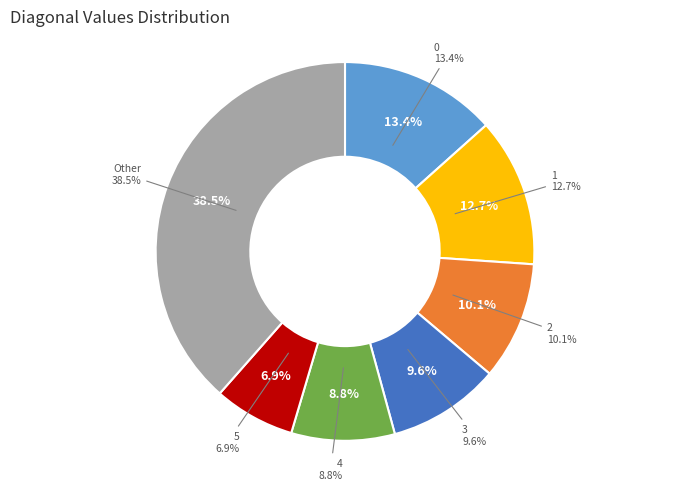

To the nearest percent, what portion does 5 represent?

7%